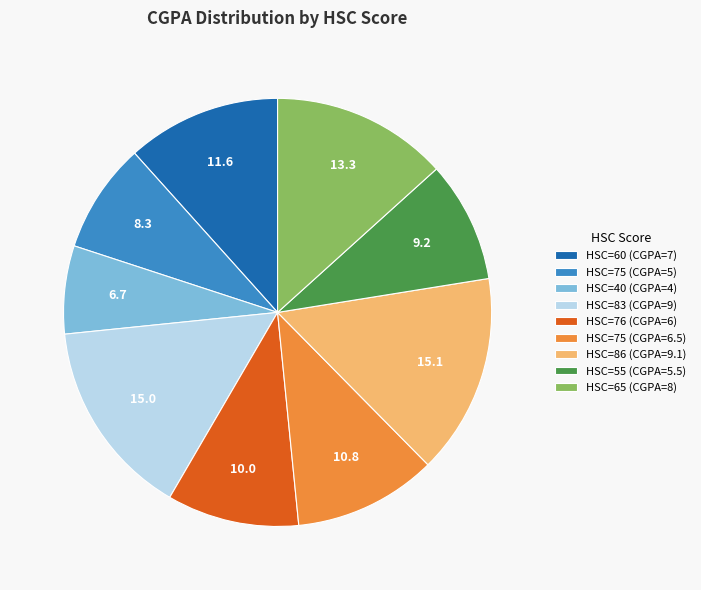

How many slices are in this pie chart?

9